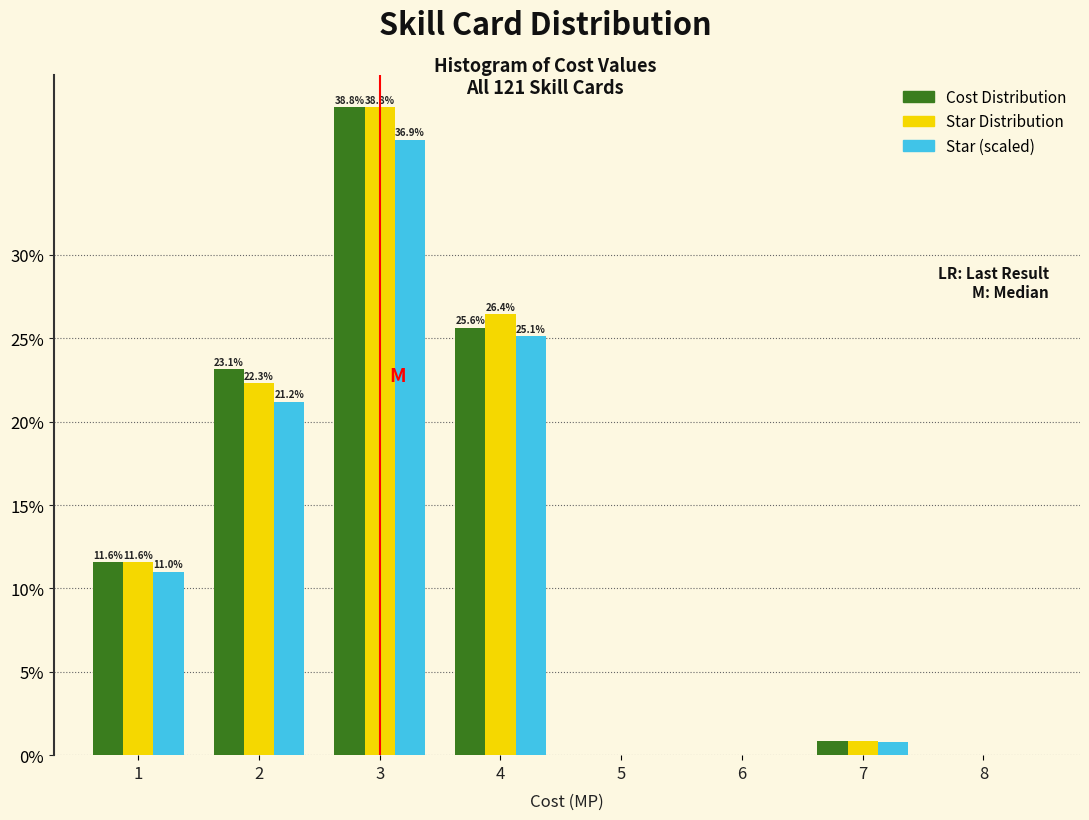

Which category has the highest value across all series?

3